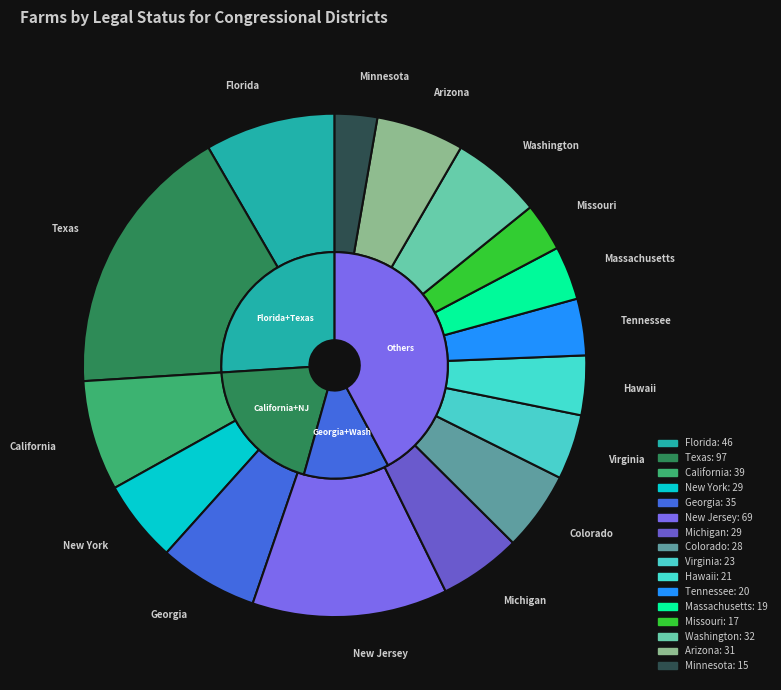

Which has a higher value, Minnesota or Arizona?

Arizona